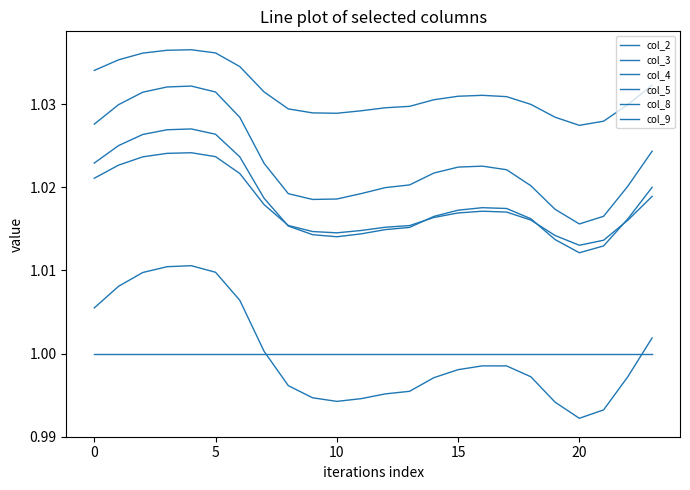

Does the chart display data point markers on the line(s)?

No